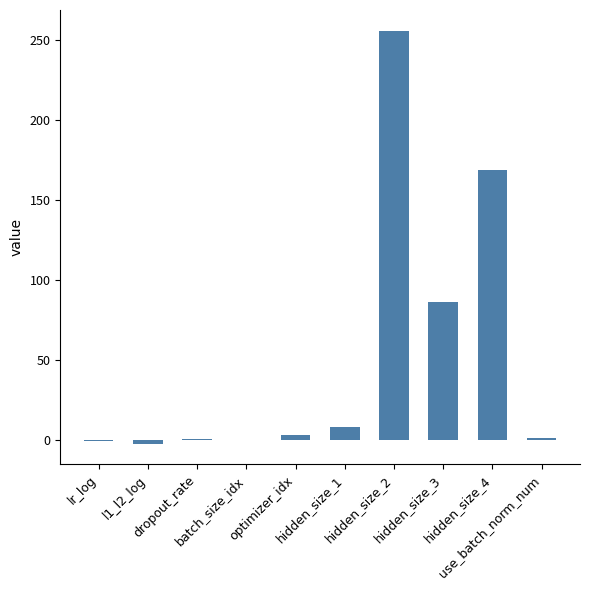

True or false: the data shows 86.0 at hidden_size_3.

True